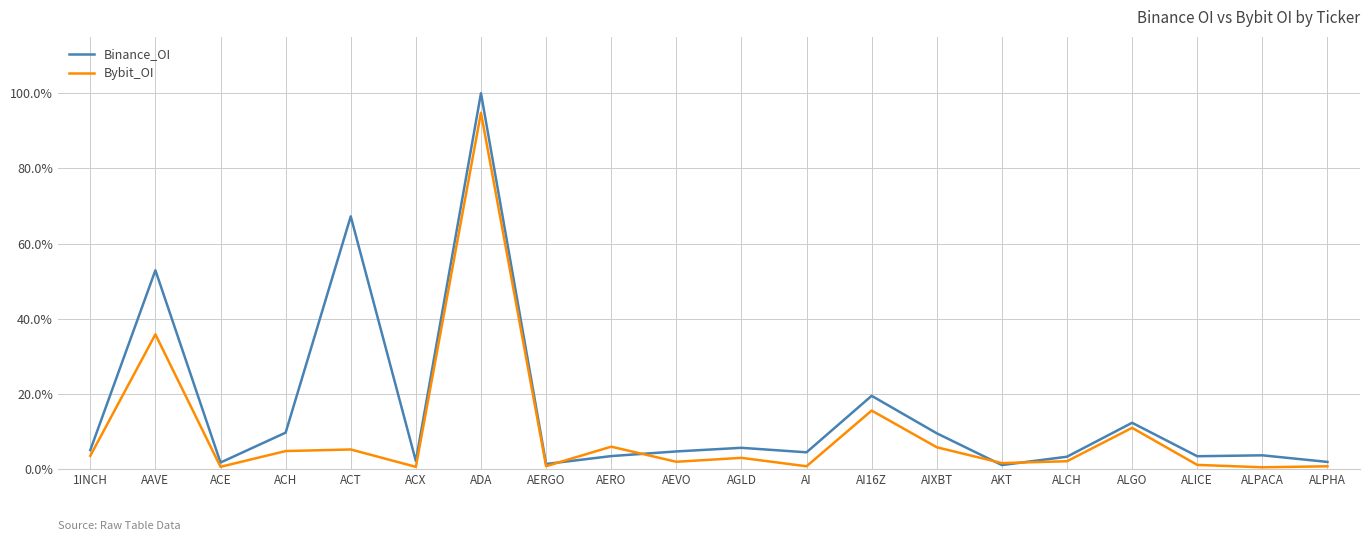

In Bybit_OI, how many points are lower than both neighbors (excluding endpoints)?

7